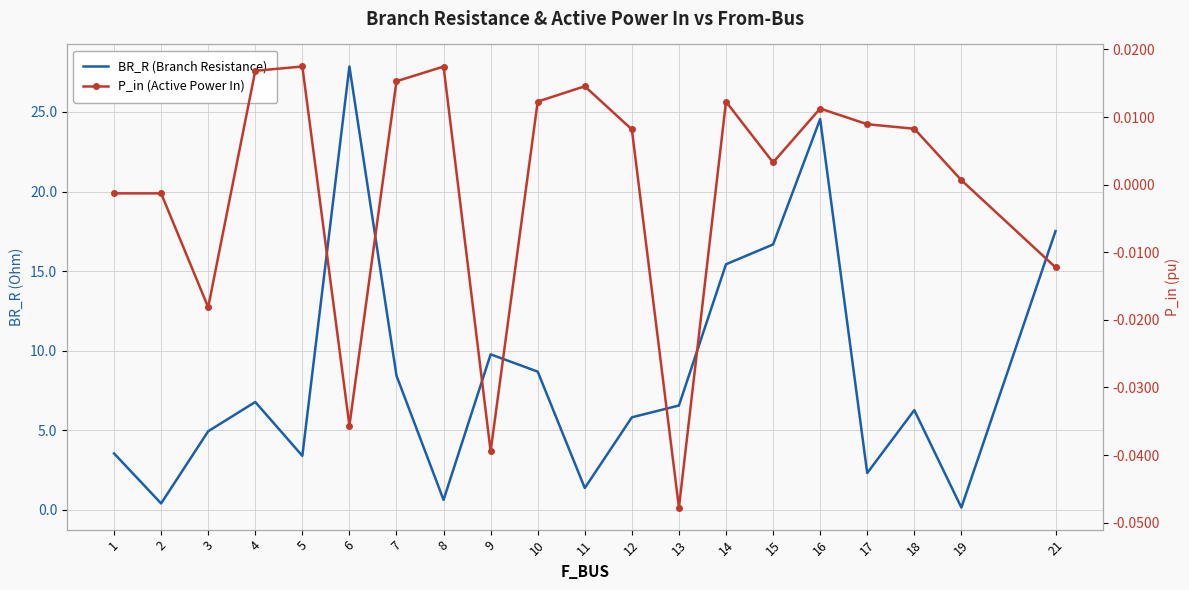

At which category is the sum across all series the highest?

6